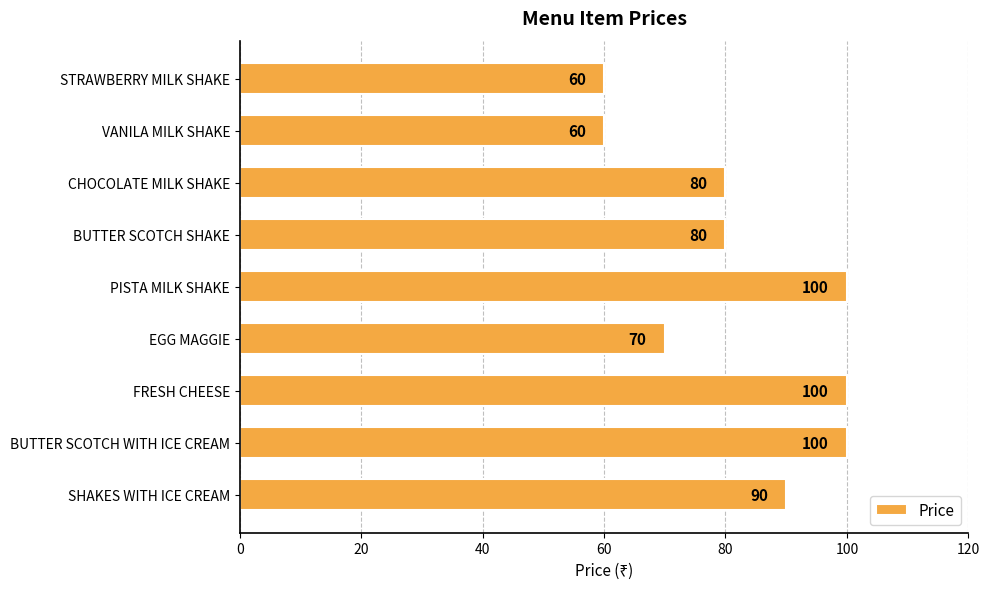

Is it true that the value at FRESH CHEESE is 57?

False